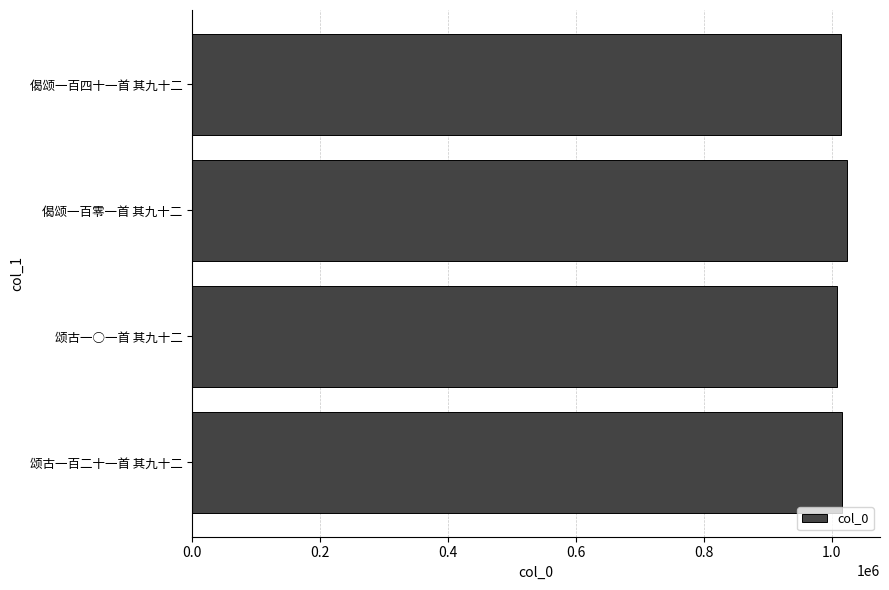

What is the average value?

1016007